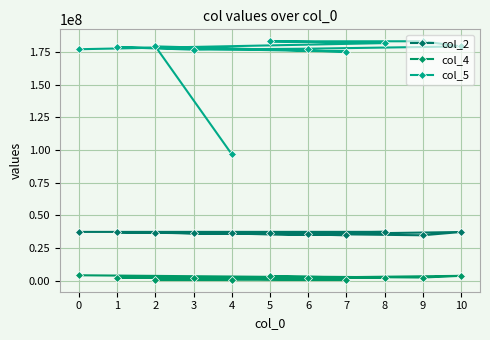

True or false: col_4 and col_5 intersect in this chart.

False